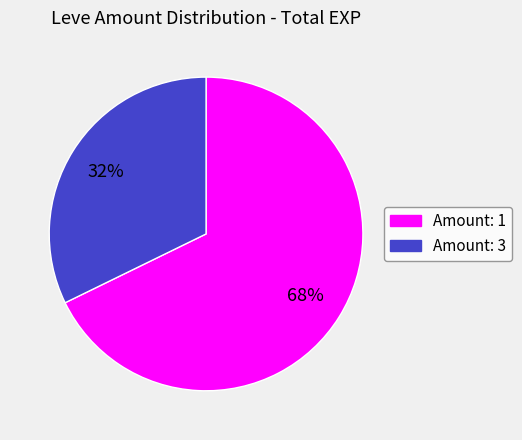

Is there a majority slice in this chart?

Yes